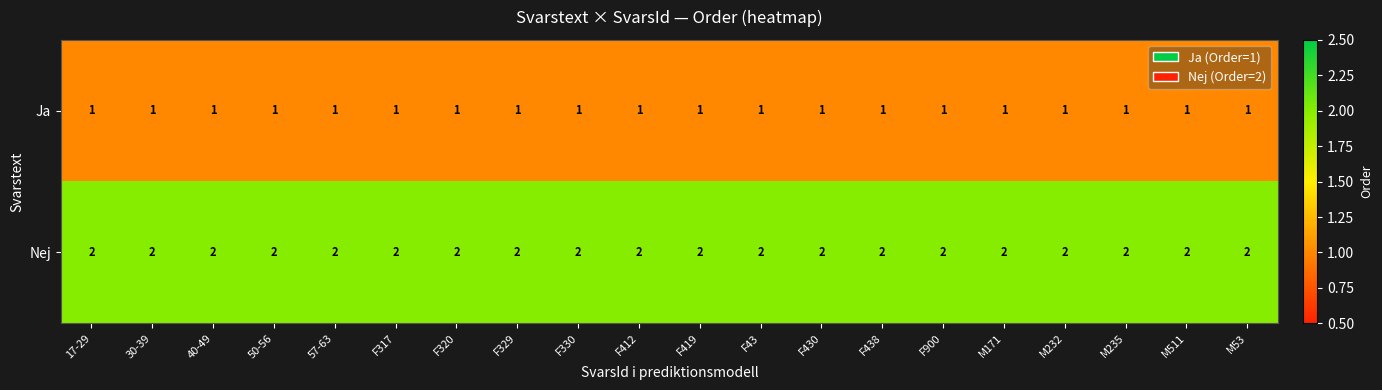

What is the total value across all series at F419?

3